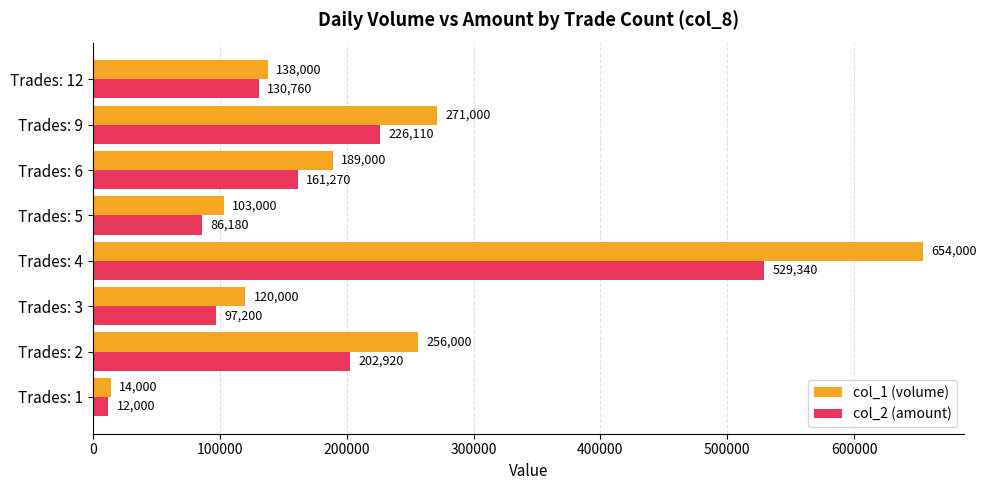

What is the difference between the maximum and second lowest values in the col_2 (amount) series?

443160